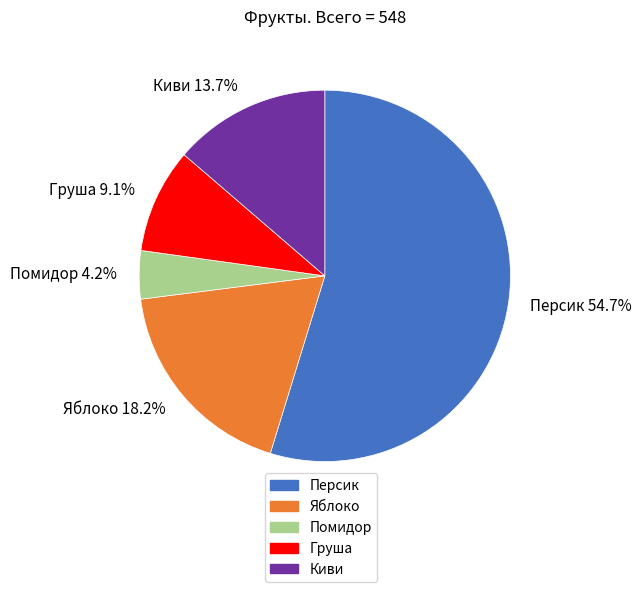

What percentage is NOT represented by Груша?

90.9%